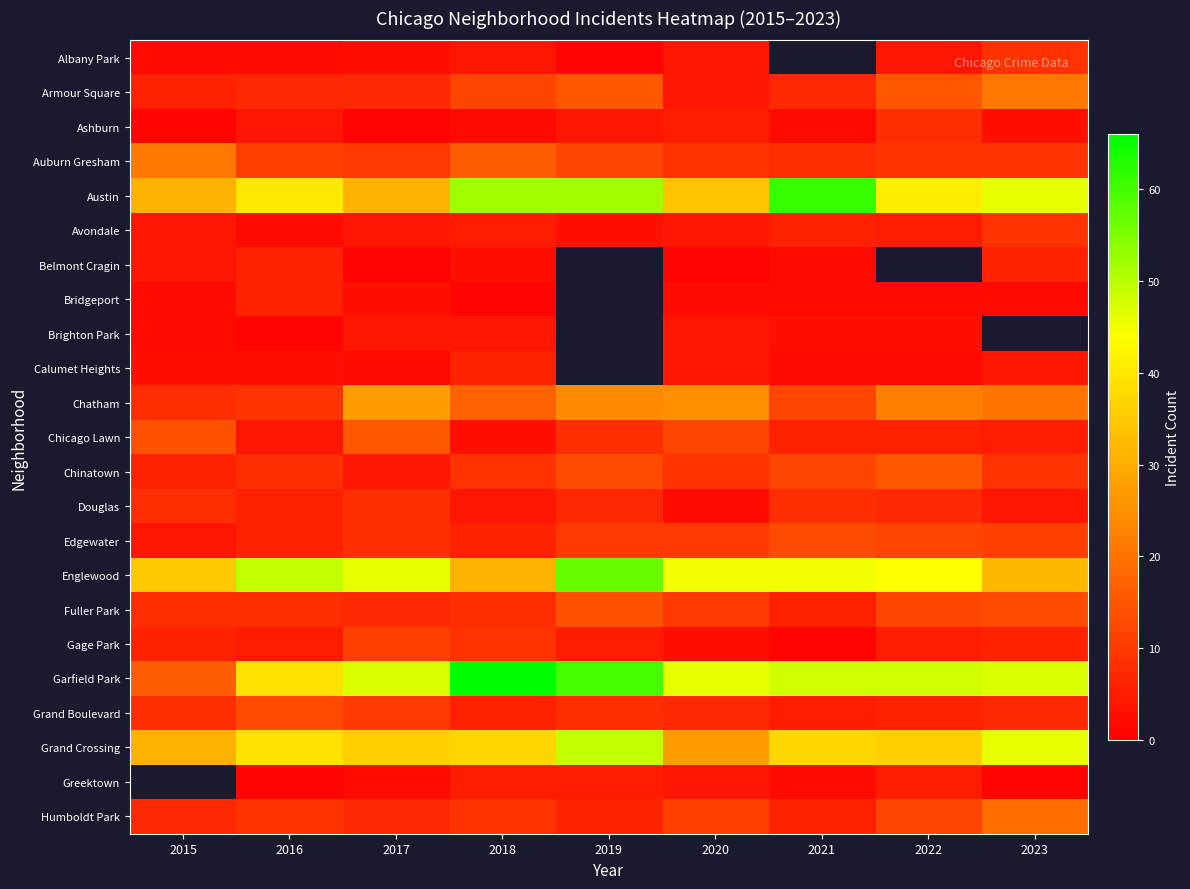

What is the average value of the Englewood series?

42.7